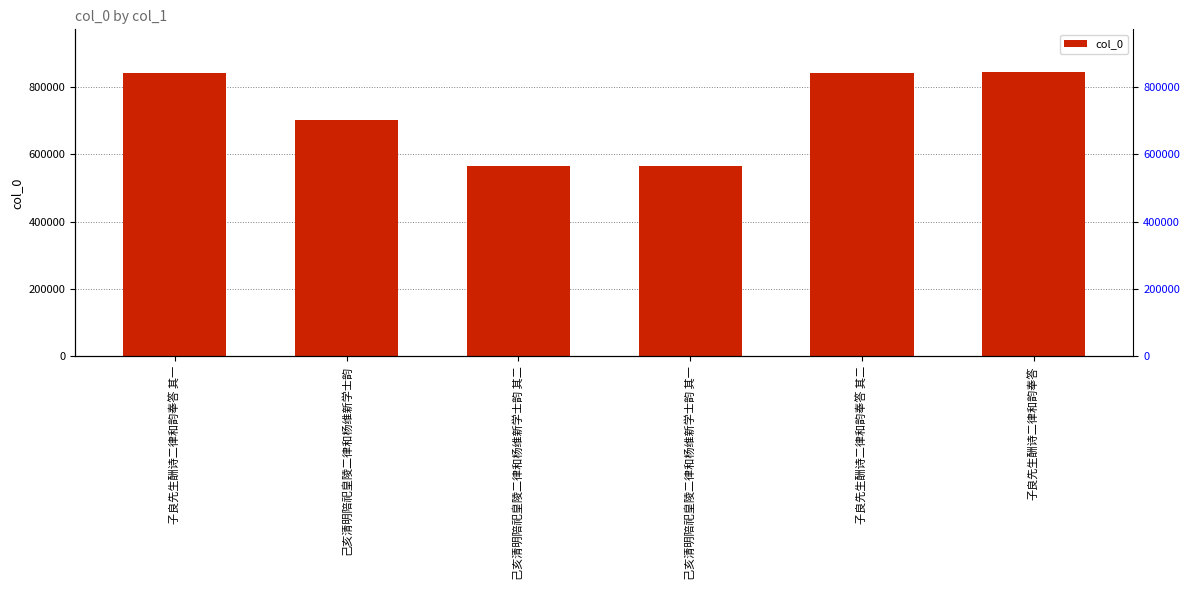

Rank the categories by value from highest to lowest.

子良先生酬诗二律和韵奉答, 子良先生酬诗二律和韵奉答 其二, 子良先生酬诗二律和韵奉答 其一, 己亥清明陪祀皇陵二律和杨维新学士韵, 己亥清明陪祀皇陵二律和杨维新学士韵 其二, 己亥清明陪祀皇陵二律和杨维新学士韵 其一